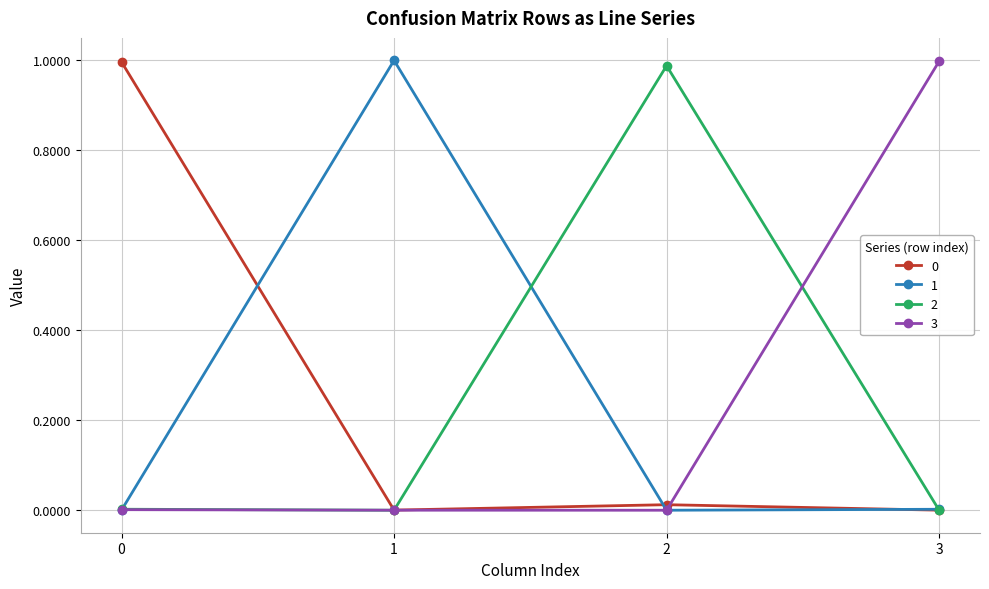

Is the value of 0 at 0 greater than the value of 2 at 0?

Yes